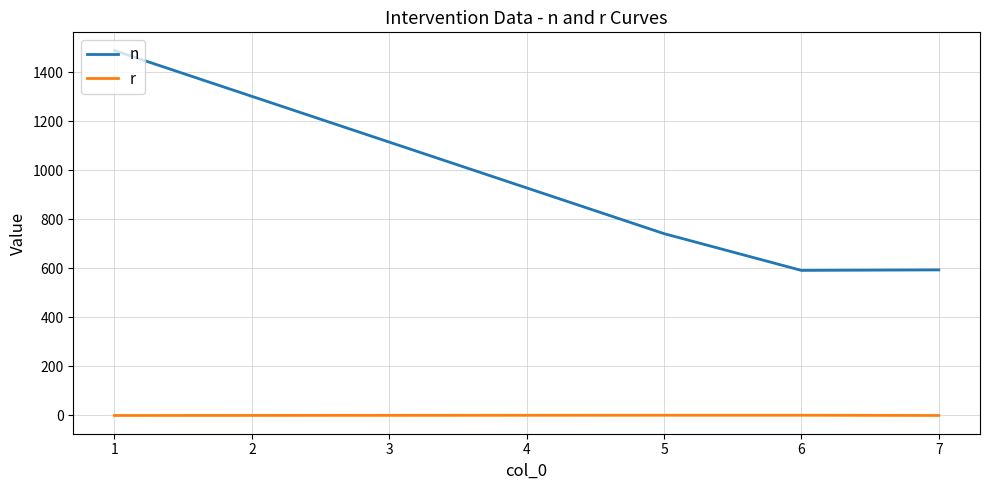

What is the maximum value shown in the chart?

1489